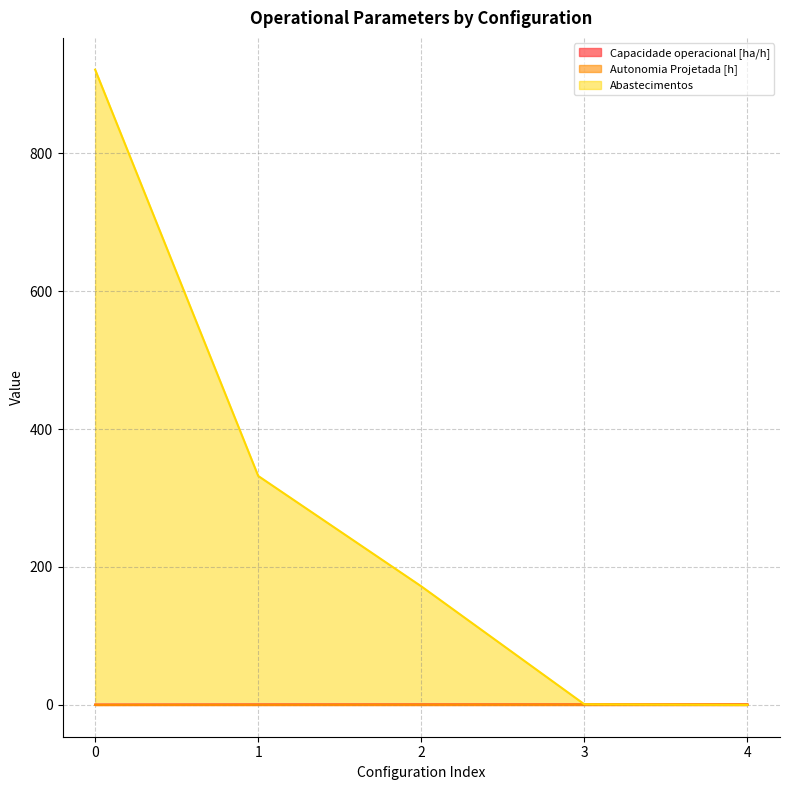

Reading right to left, list all the values displayed in this chart.

Capacidade operacional [ha/h]: 0.9	0.9	0.9	0.8	0.6
Autonomia Projetada [h]: 0.8	0.6	0.5	0.3	0.2
Abastecimentos: 0.0	1.0	172.0	332.0	921.0